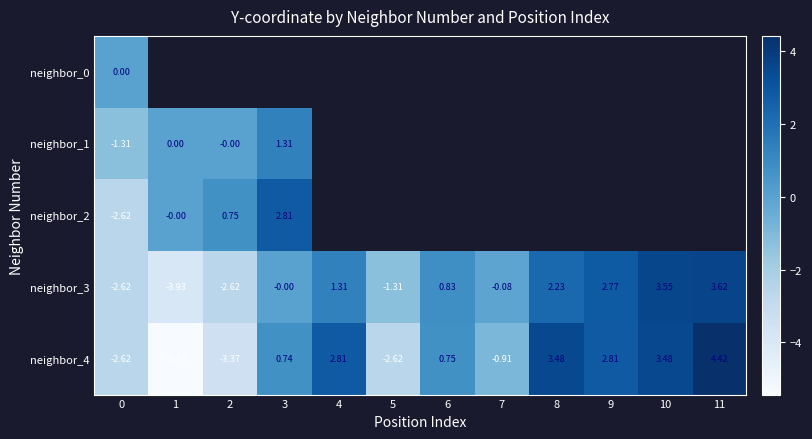

Rank the categories by neighbor_3 value from highest to lowest.

11, 10, 9, 8, 4, 6, 3, 7, 5, 0, 2, 1